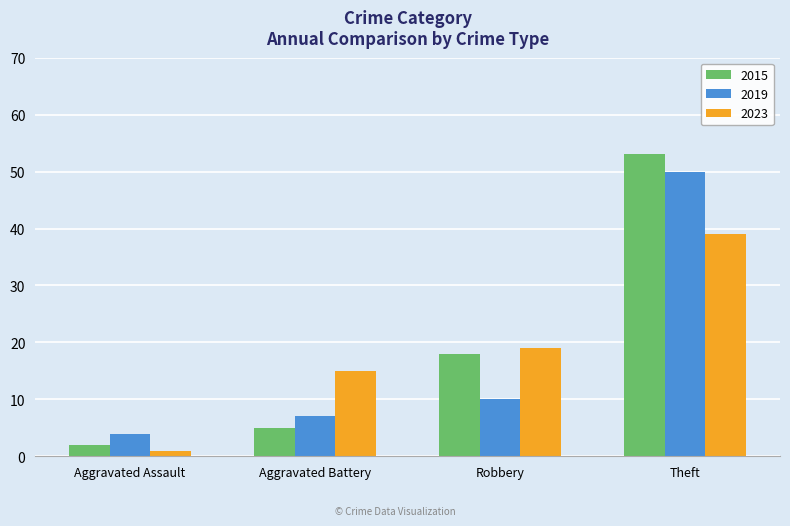

What is the spread (max minus min) of values at Robbery?

9